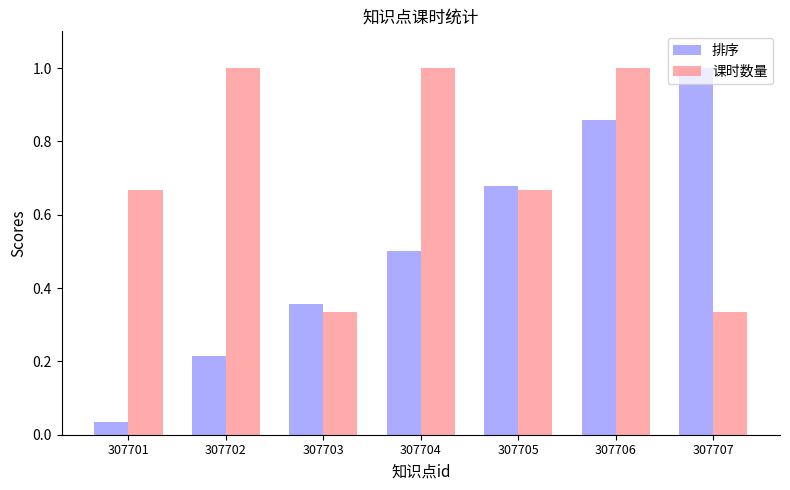

Which series has the largest range (max minus min)?

排序